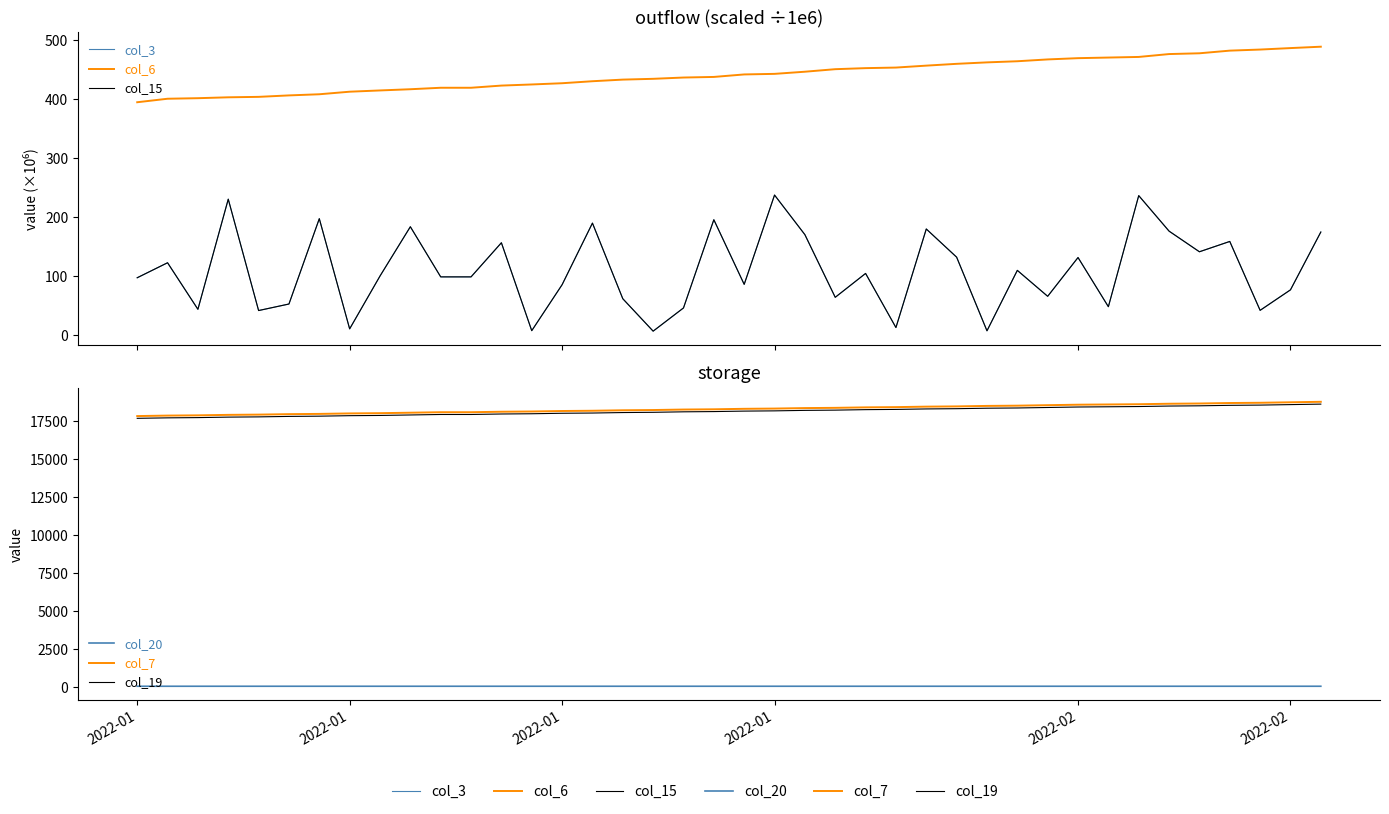

Which series has the widest spread of values?

col_7